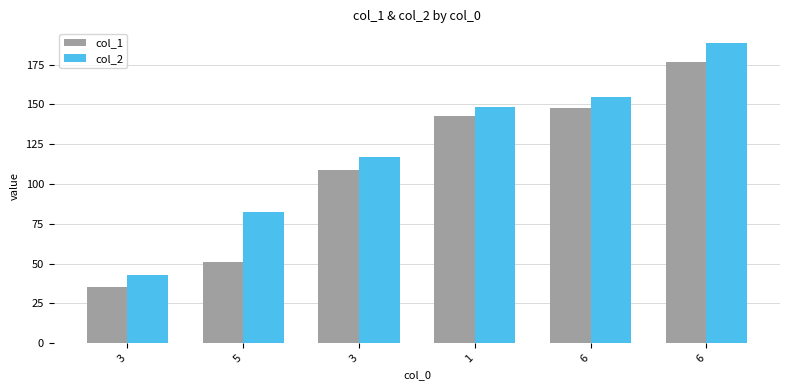

How many values in the col_1 series exceed 142?

3